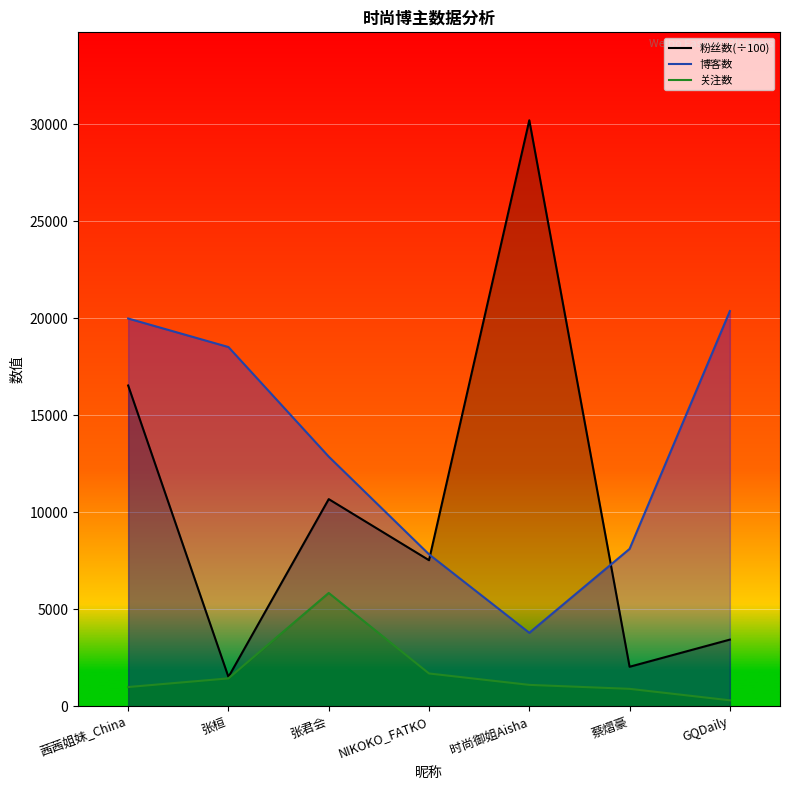

Reading left to right, list all the values displayed in this chart.

粉丝数(÷100): 16531.5	1516.9	10679.4	7532.5	30194.5	2043.7	3442.7
博客数: 19983.0	18513.0	12869.0	7835.0	3793.0	8115.0	20366.0
关注数: 1000.0	1445.0	5846.0	1698.0	1111.0	907.0	316.0